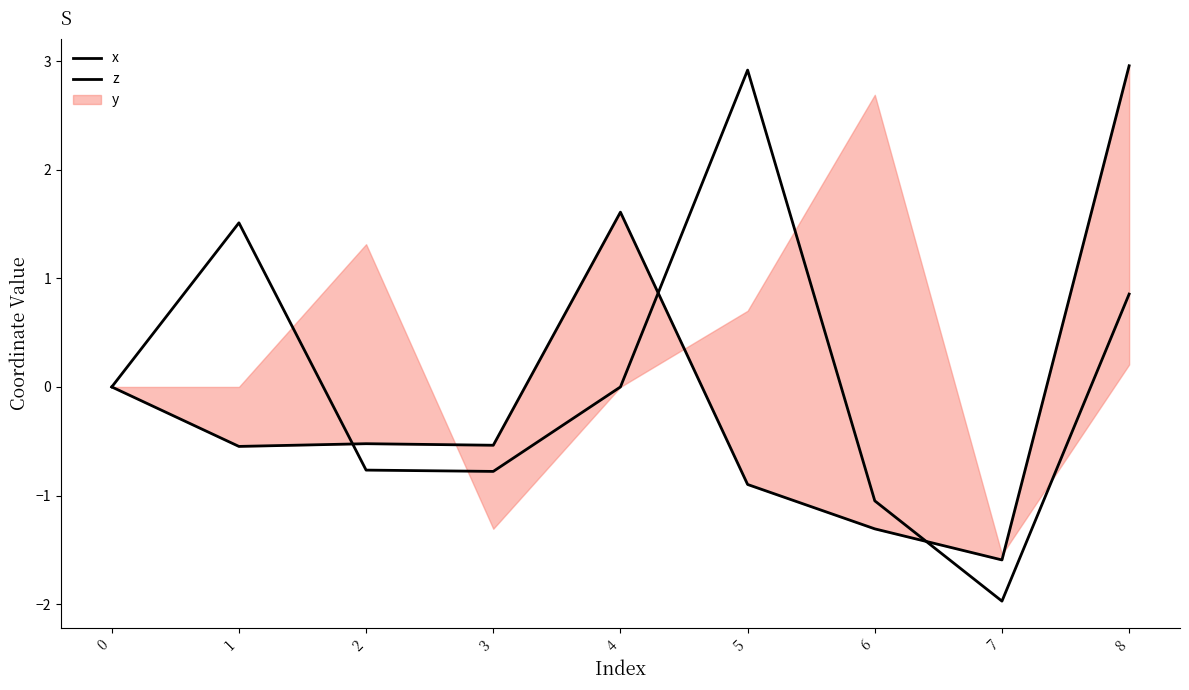

True or false: z has more than 2 points higher than both neighbors.

False